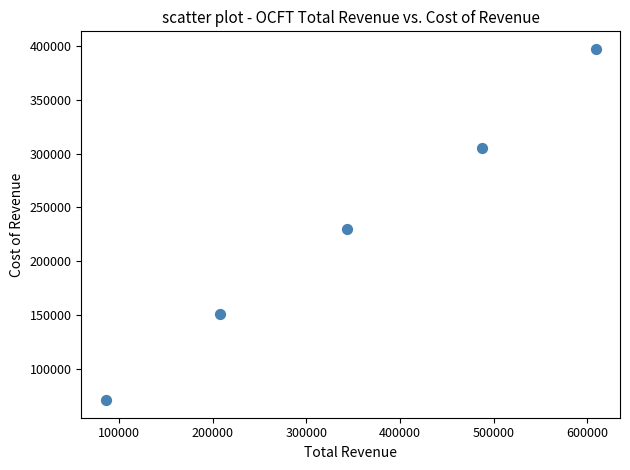

What is the range of Y values (max minus min)?

326100